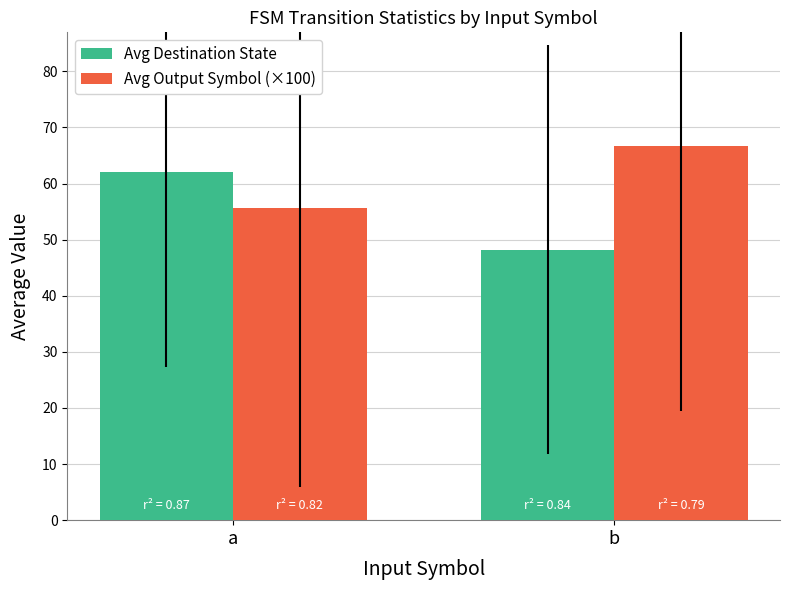

Rank the categories by Avg Destination State value from highest to lowest.

a, b